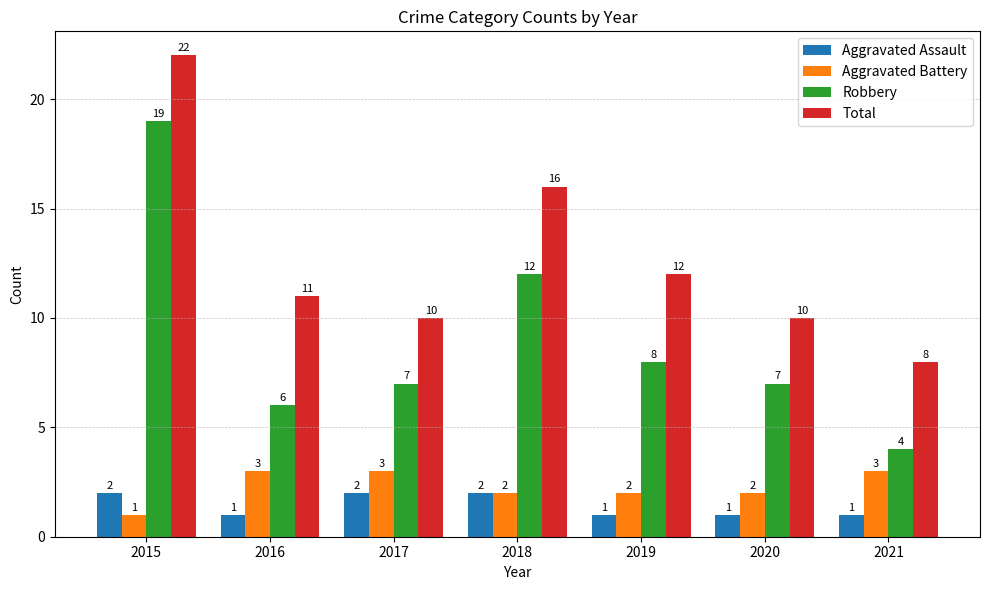

Rank the series at 2017 from lowest to highest value.

Aggravated Assault, Aggravated Battery, Robbery, Total